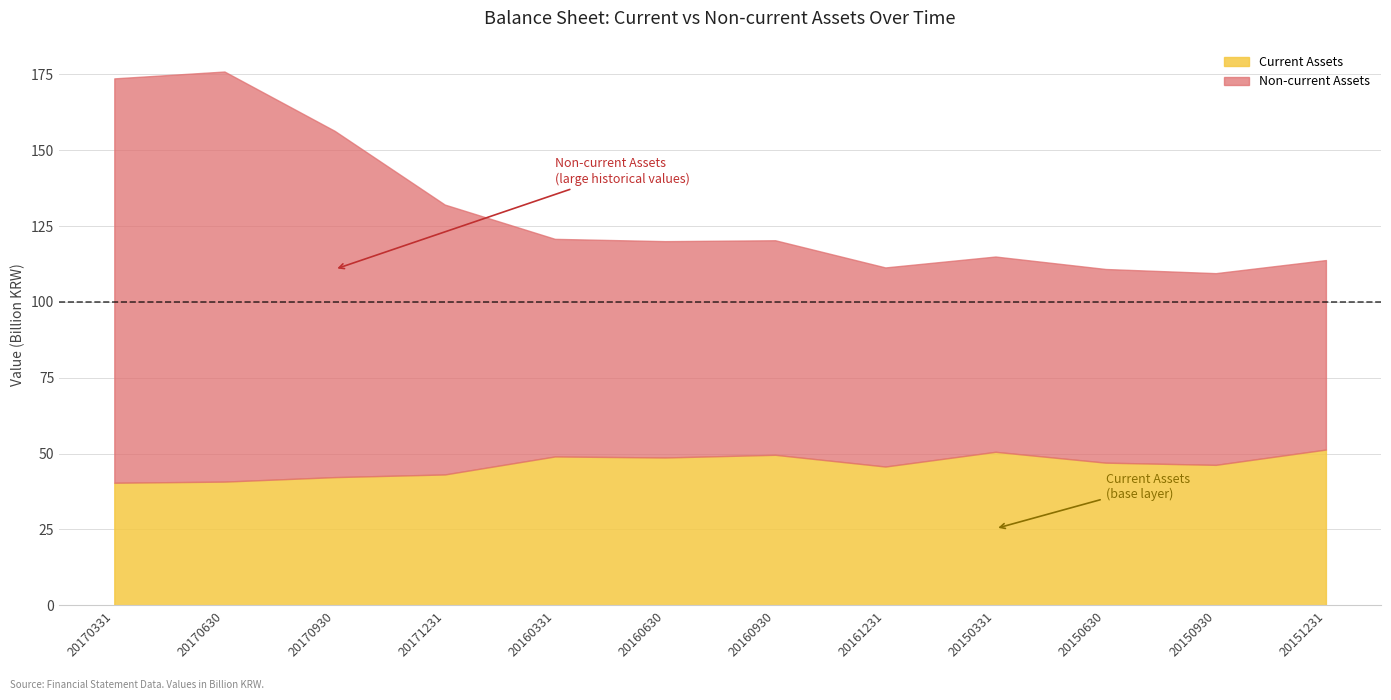

Which series has the largest range (max minus min)?

Non-current Assets